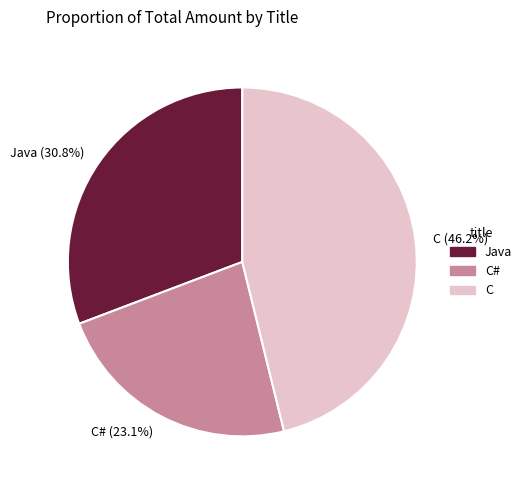

How many segments does this pie chart have?

3